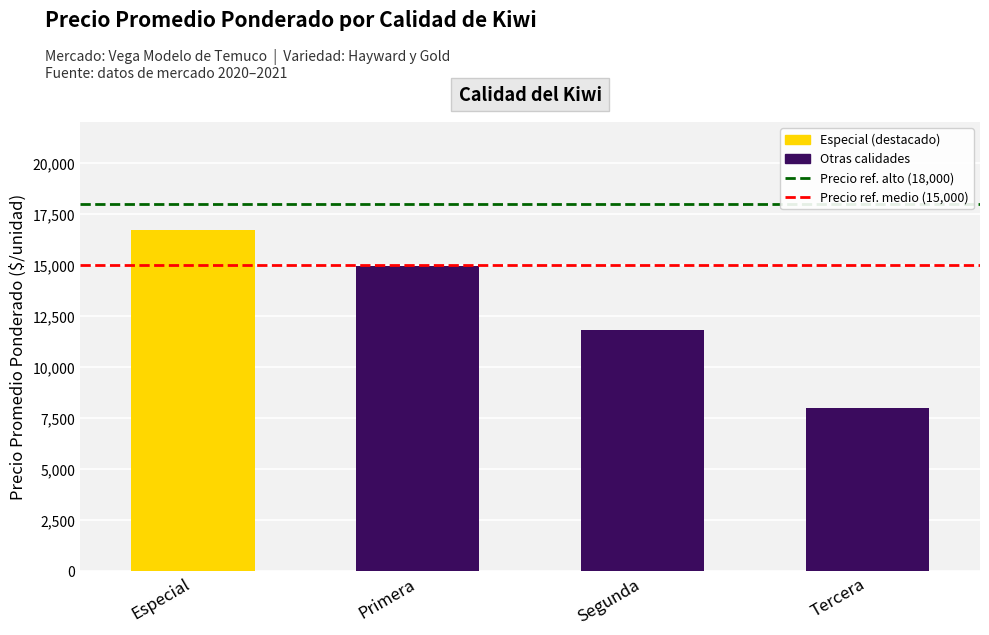

How many series are shown in this chart?

3